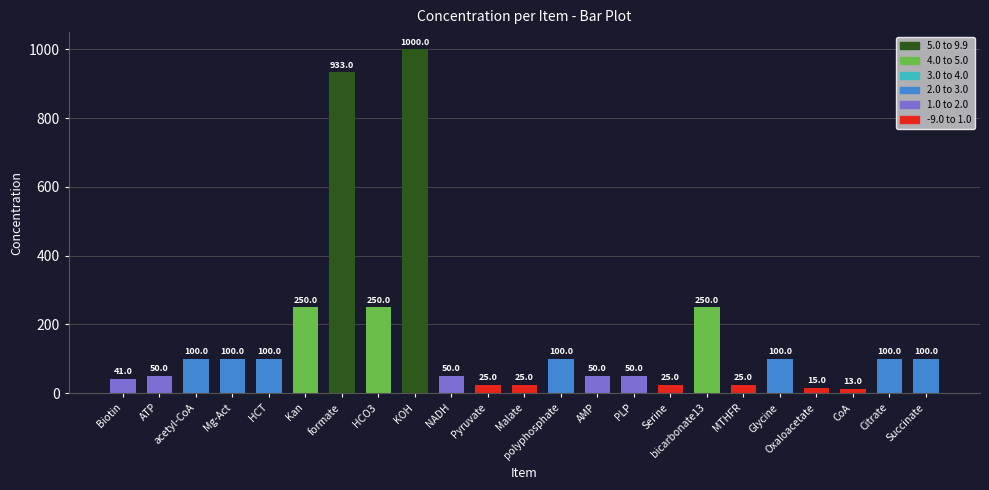

What is the label of the 9th bar from the left?

KOH